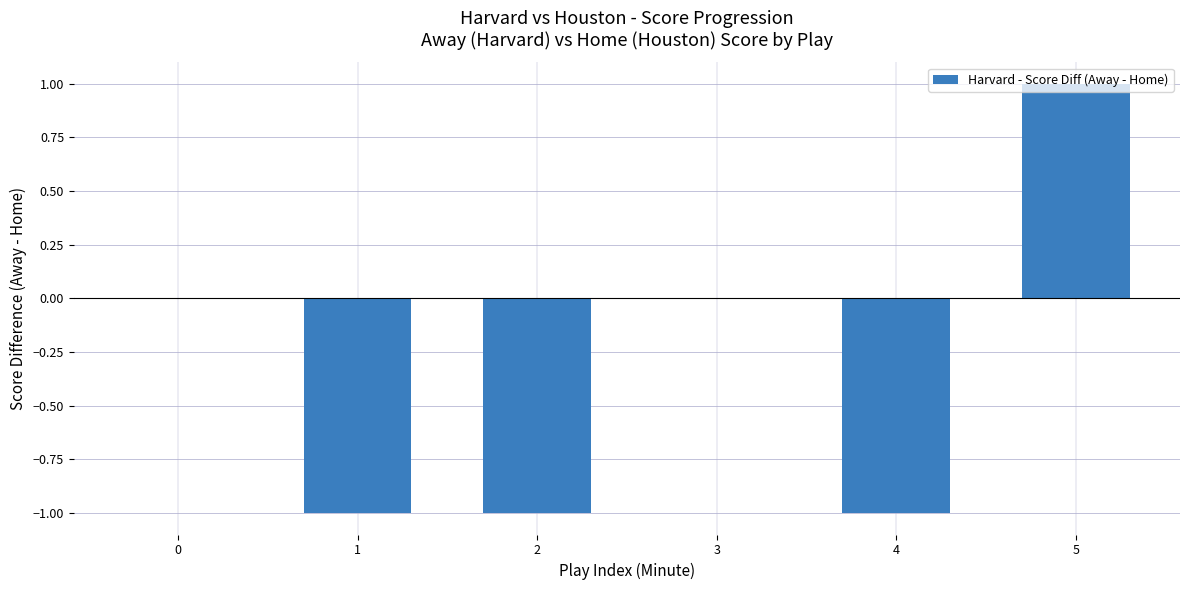

How many series are shown in this chart?

1